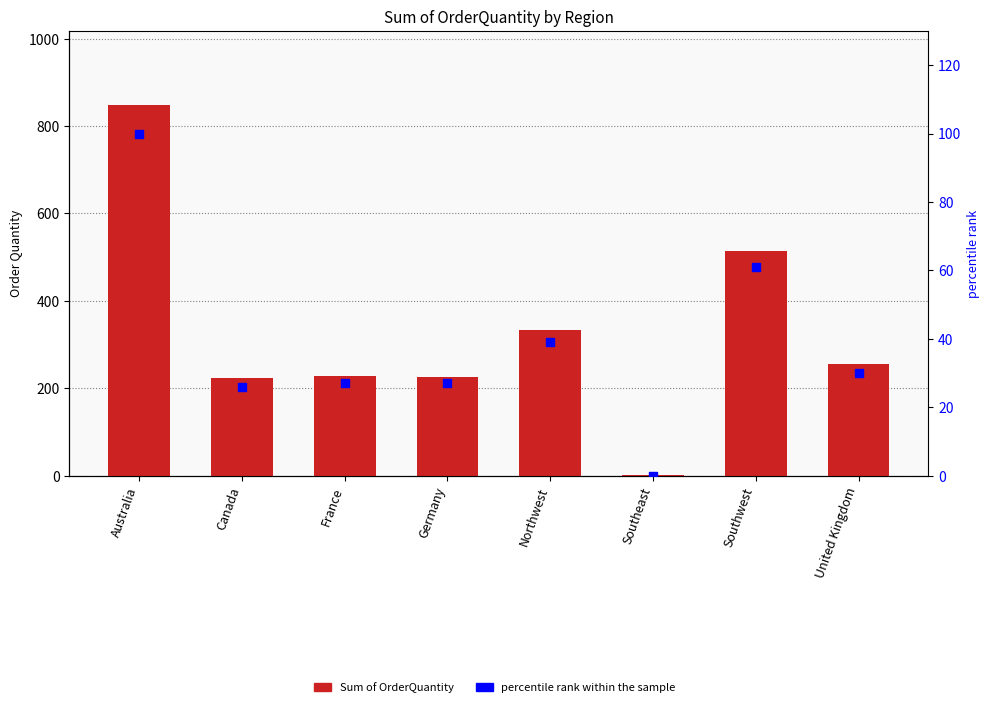

Which series contains the highest Y value?

Sum of OrderQuantity